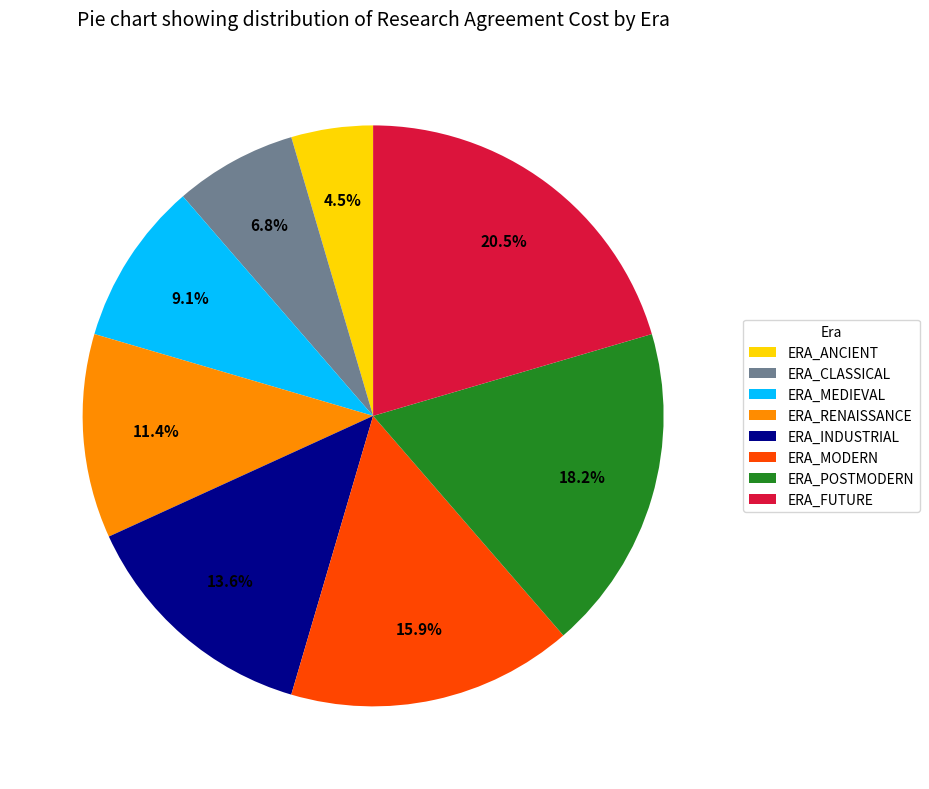

True or false: ERA_MODERN accounts for 16% of the total.

True